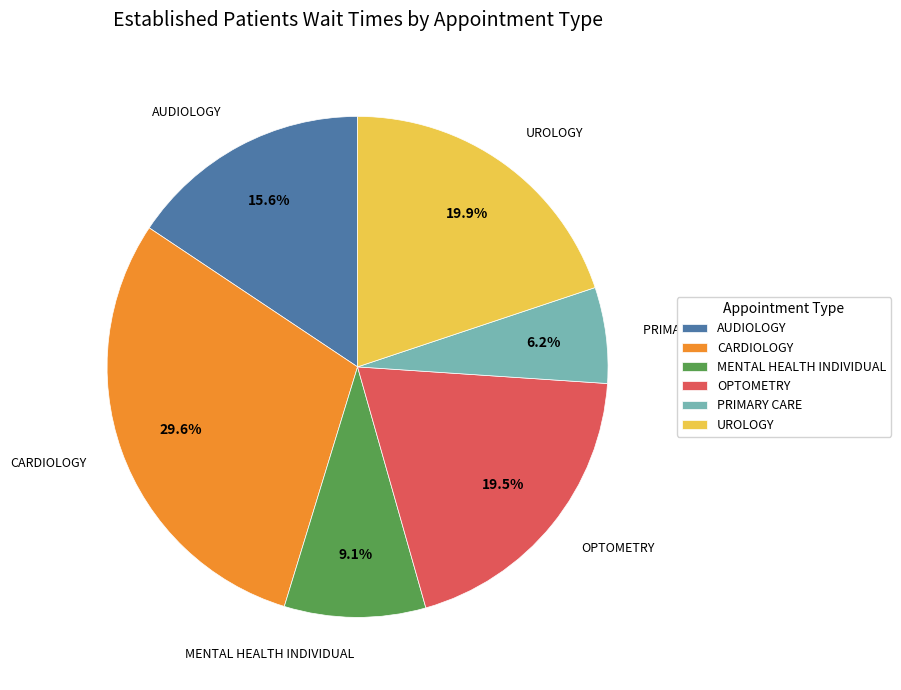

How many segments does this pie chart have?

6